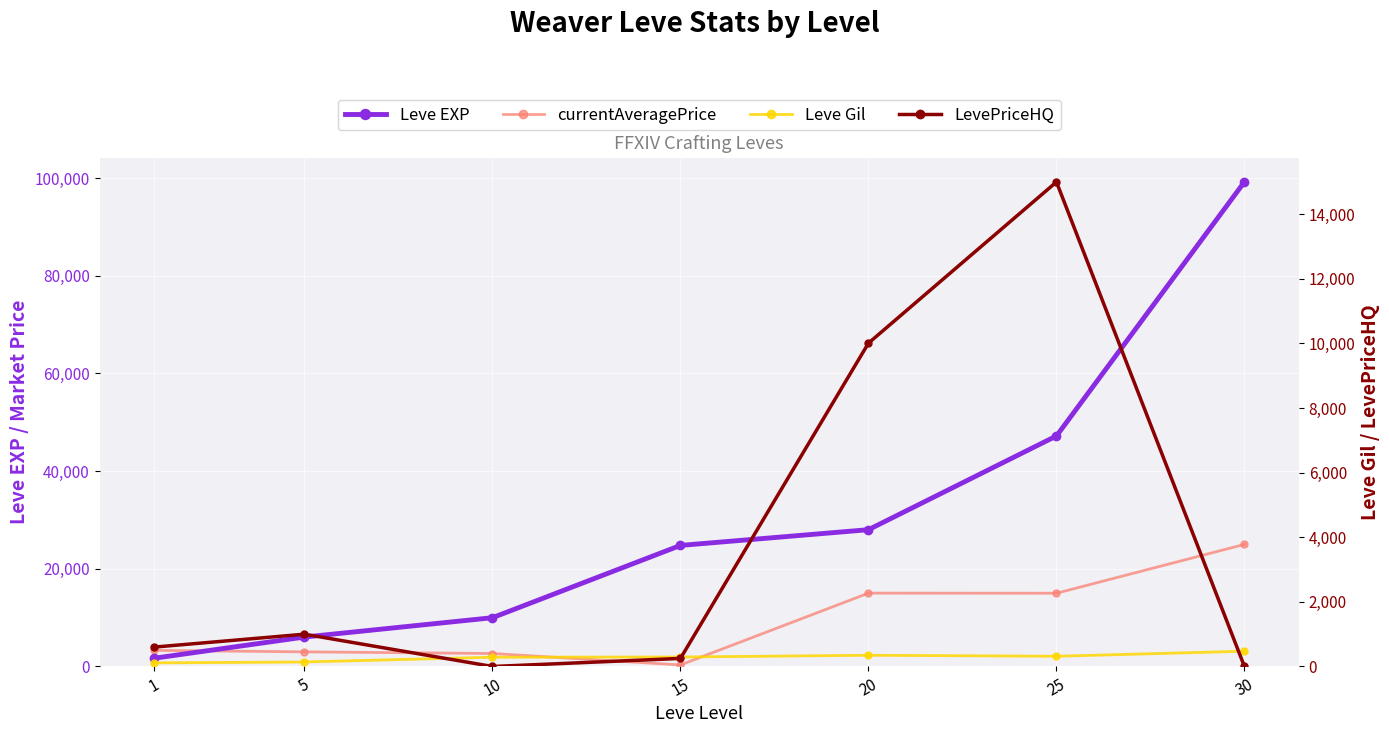

Rank the categories by currentAveragePrice value from highest to lowest.

30, 20, 25, 1, 5, 10, 15